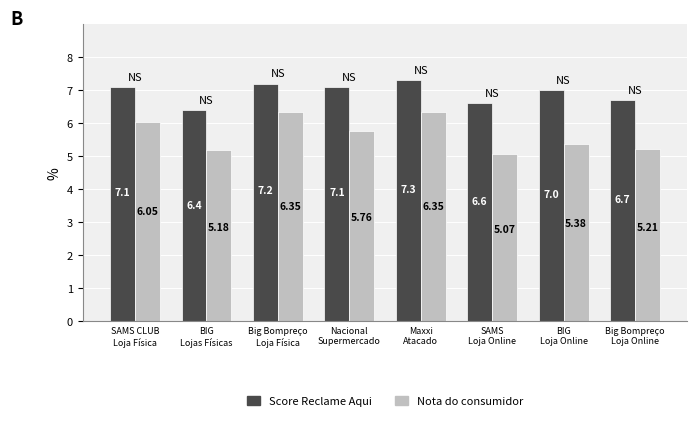

At how many categories does at least one series exceed 5?

8